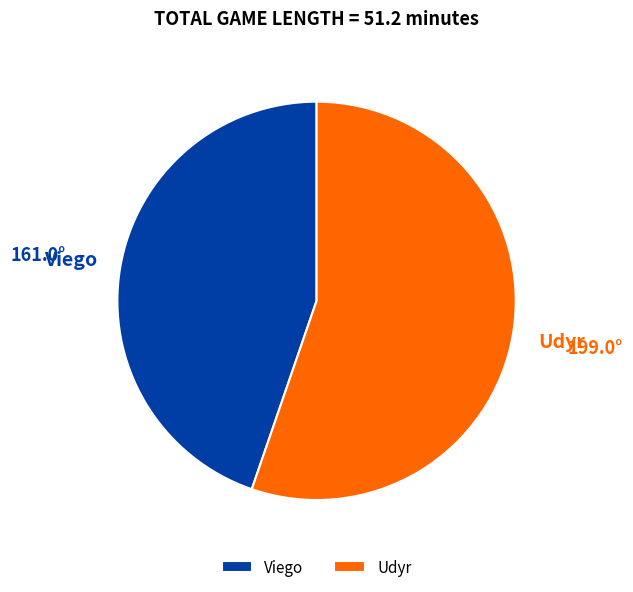

Is it true that Udyr is 55% of the pie?

True